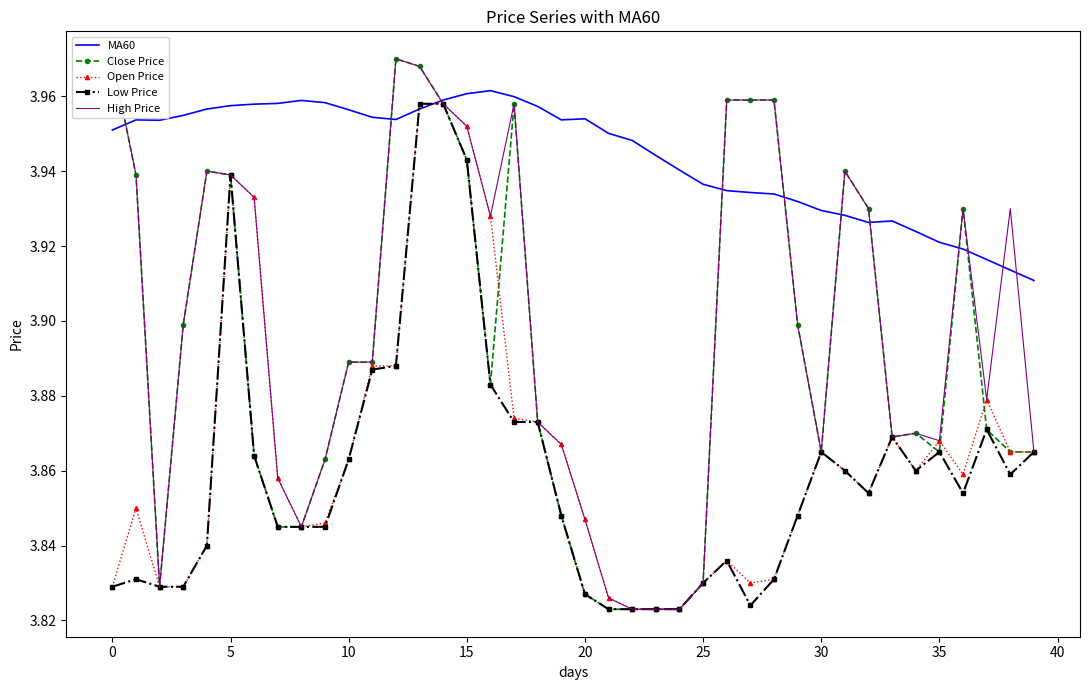

The MA60 series shows 4.0 at 12. True or false?

True